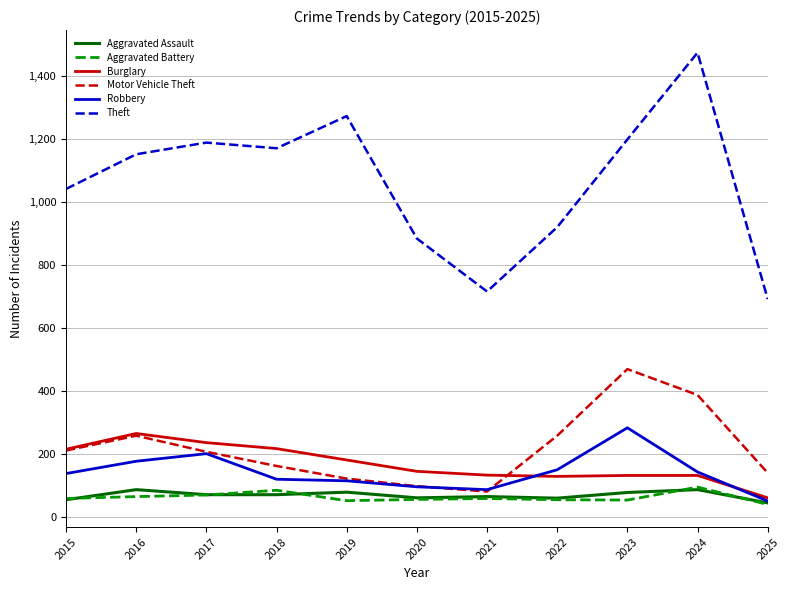

What is the total value across all series at 2022?

1577